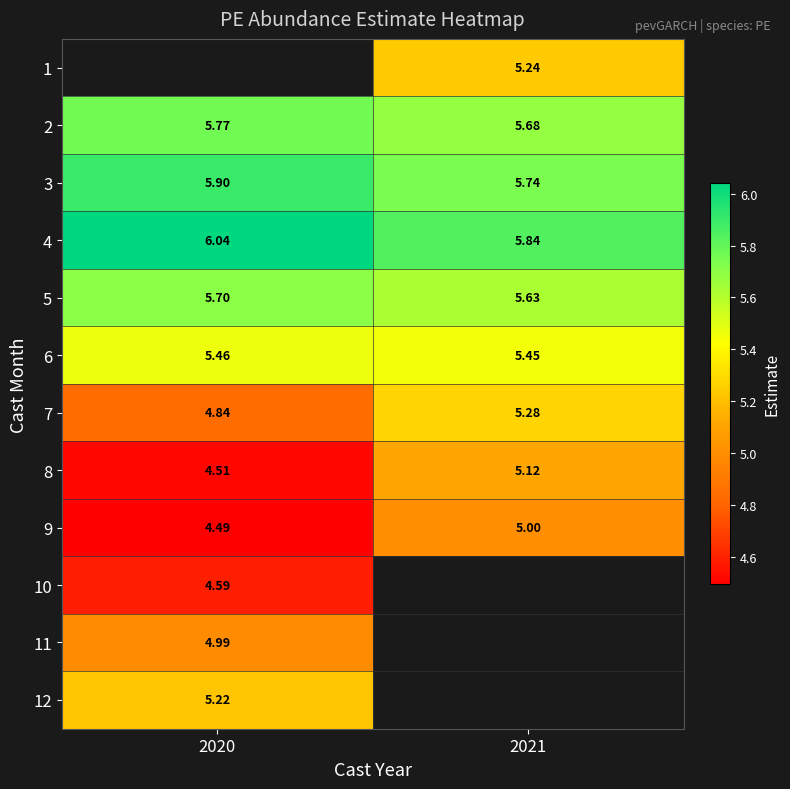

Is the value of 1 at 2021 greater than the value of 7 at 2021?

No